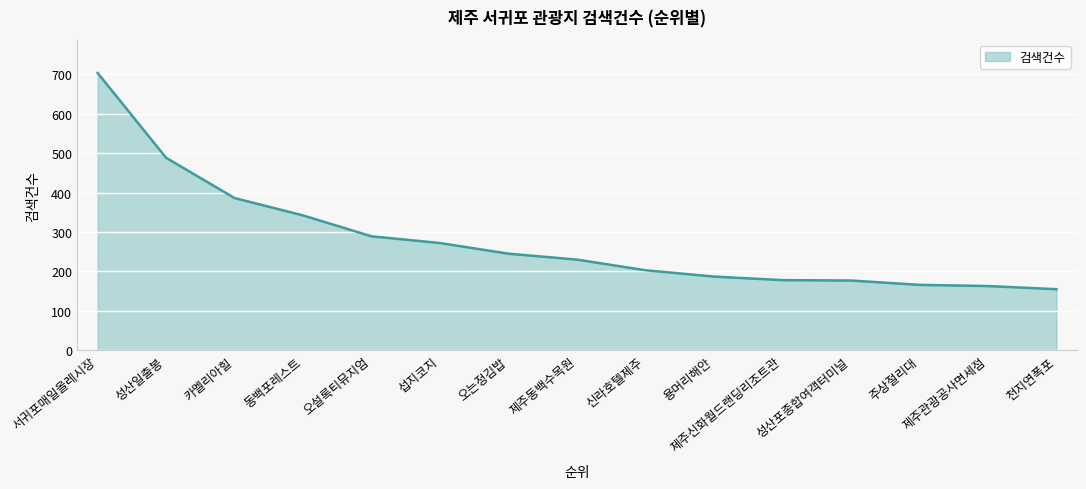

Which category has the highest value across all series?

서귀포매일올레시장